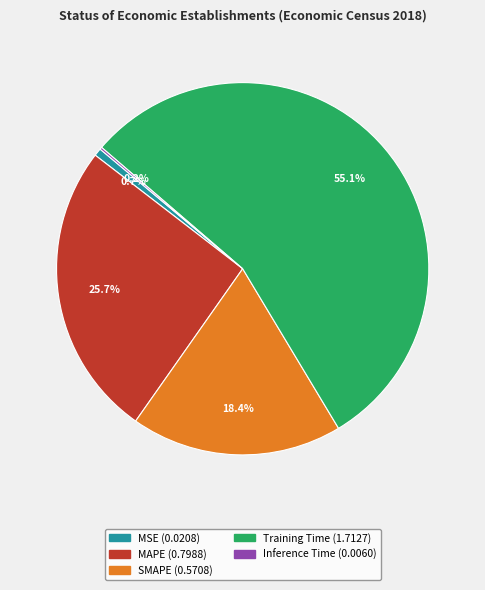

Between MAPE and SMAPE, which is larger?

MAPE